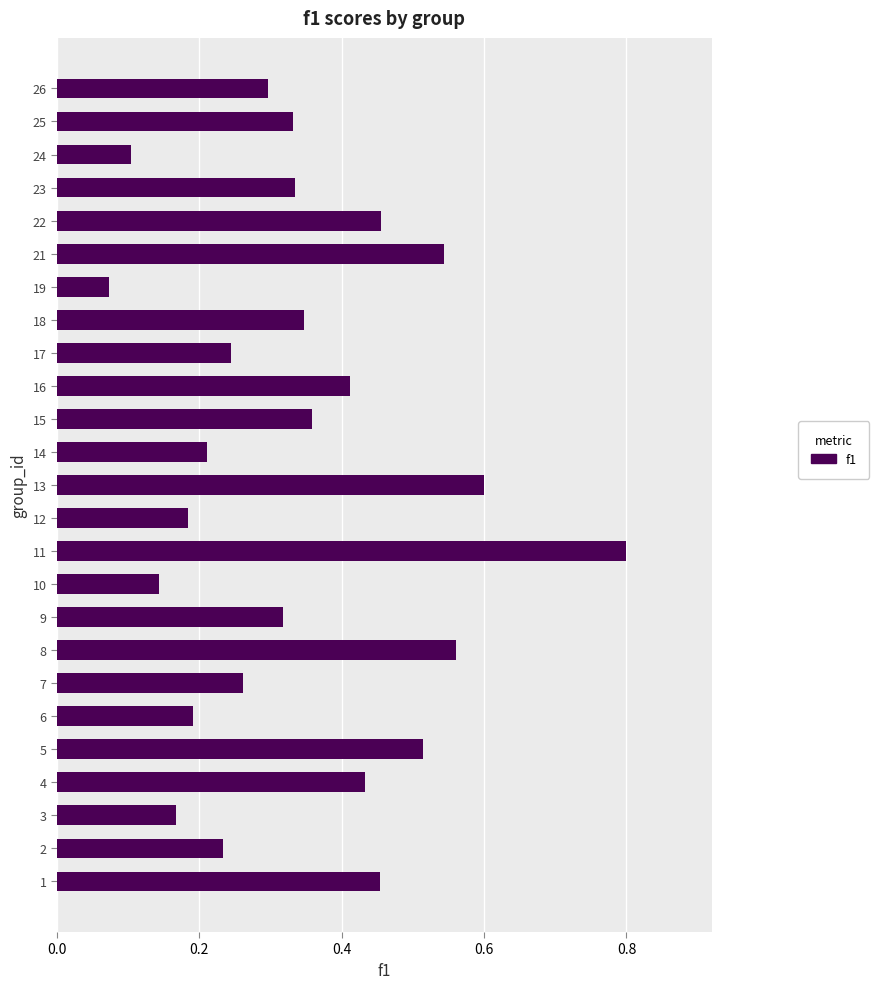

The value at 26 is 0.5. True or false?

False